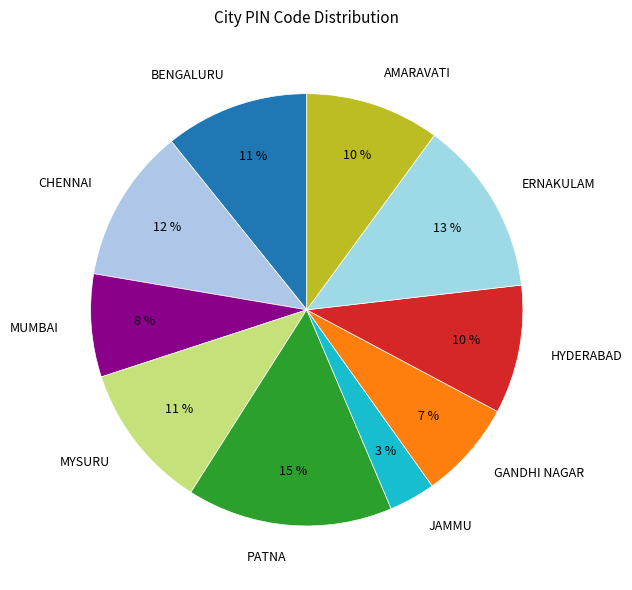

Do PATNA and ERNAKULAM together represent more than half of the pie?

No